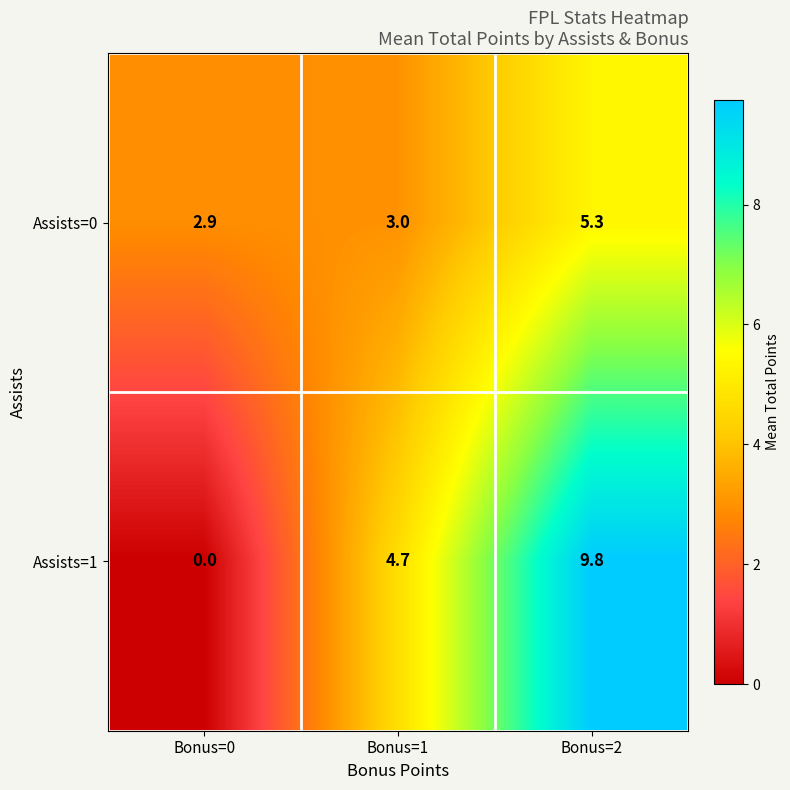

Count the number of data series in this chart.

2